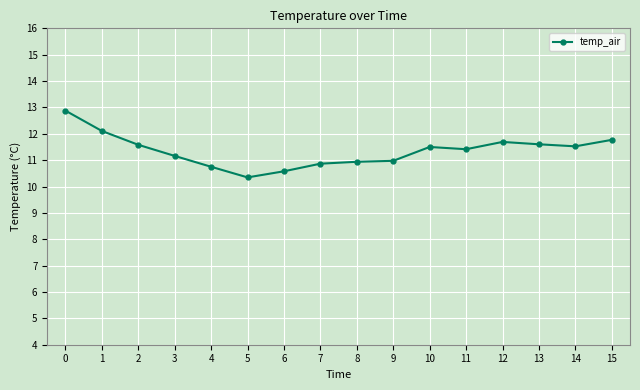

What is the sum of all values?

181.7